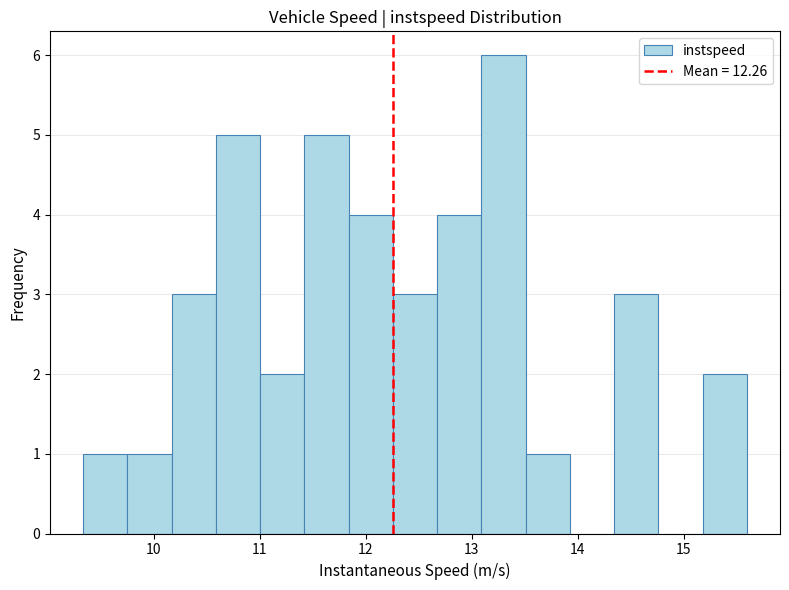

How tall is the bar that spans 12.3 to 12.7 on the x-axis? Neither the bar edges nor the heights are printed on the chart, so give them approximately, as read against the axes.

3